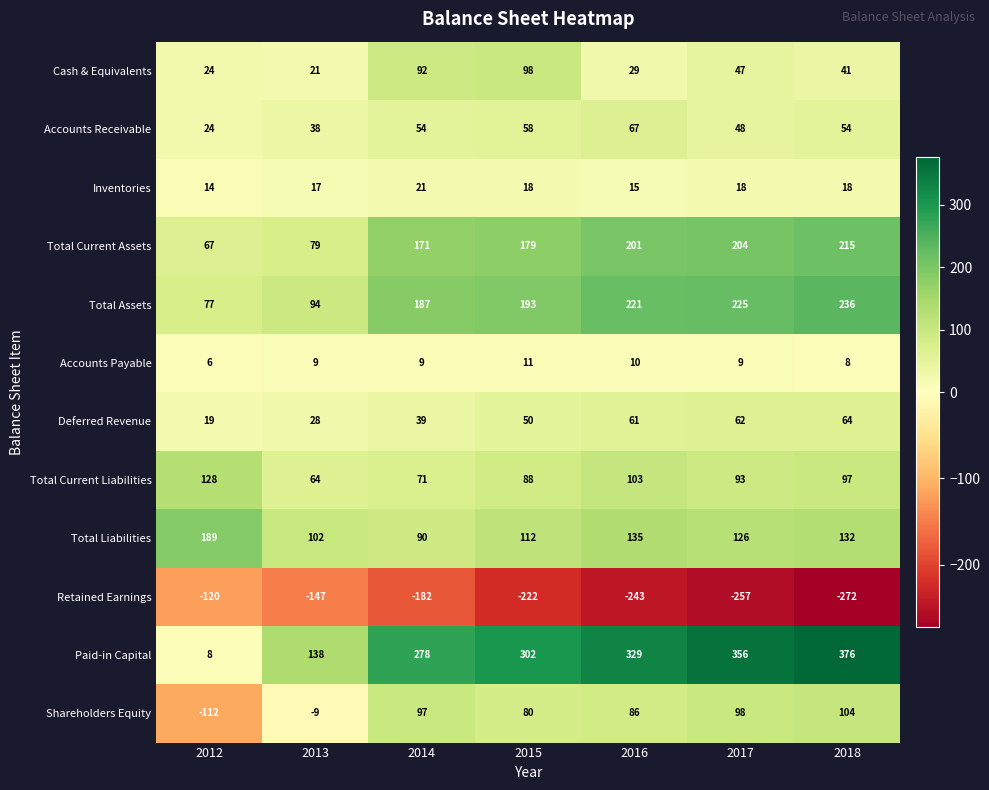

Count the number of categories in the chart.

7